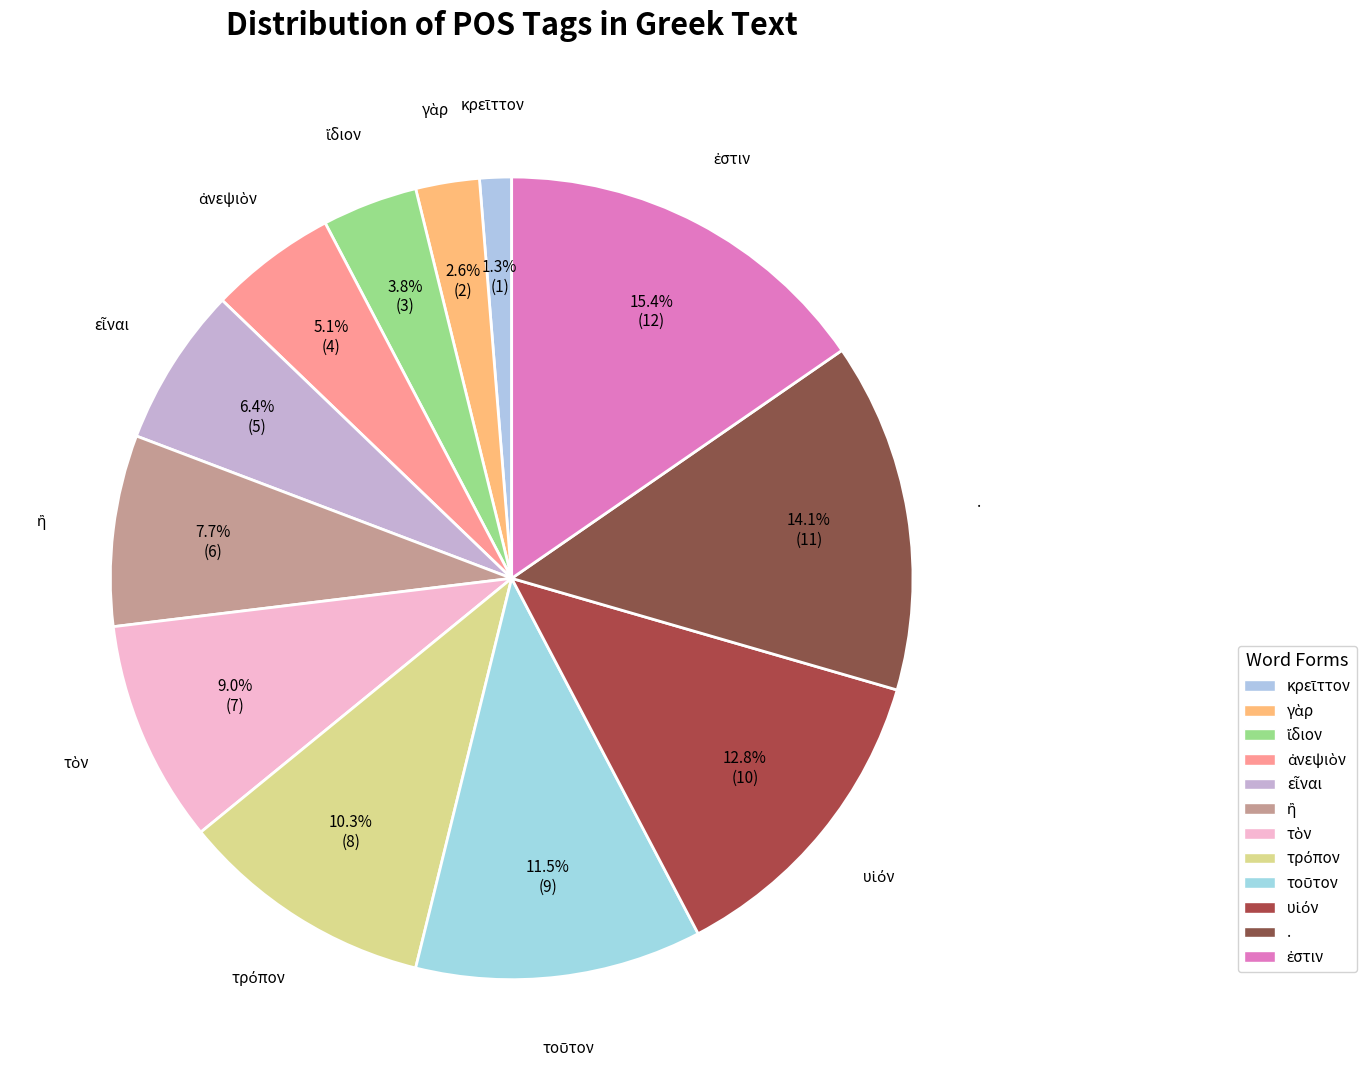

To the nearest percent, what is the average slice percentage?

8%